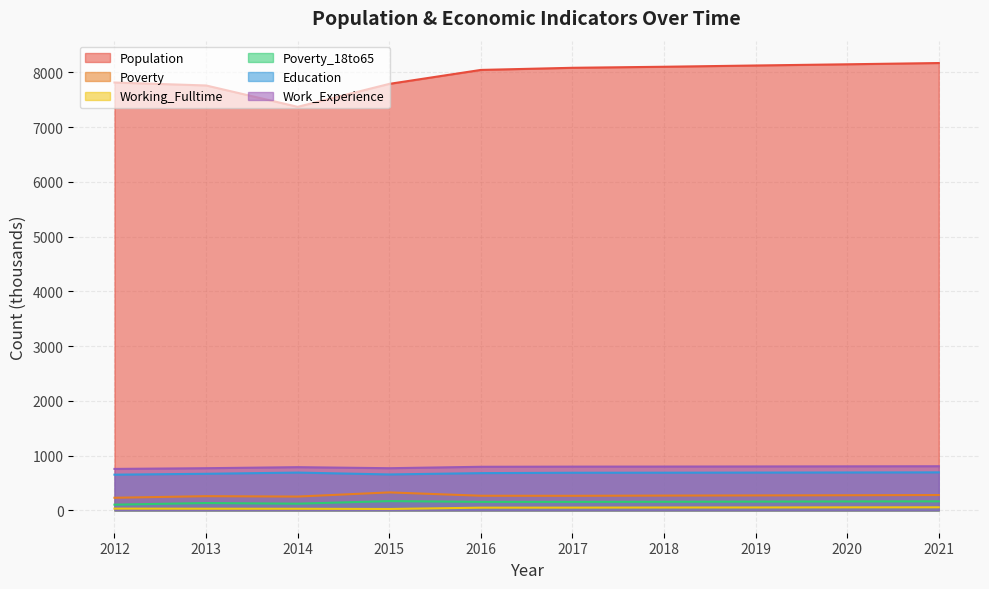

True or false: Population has a value of 7762 at 2013.

True